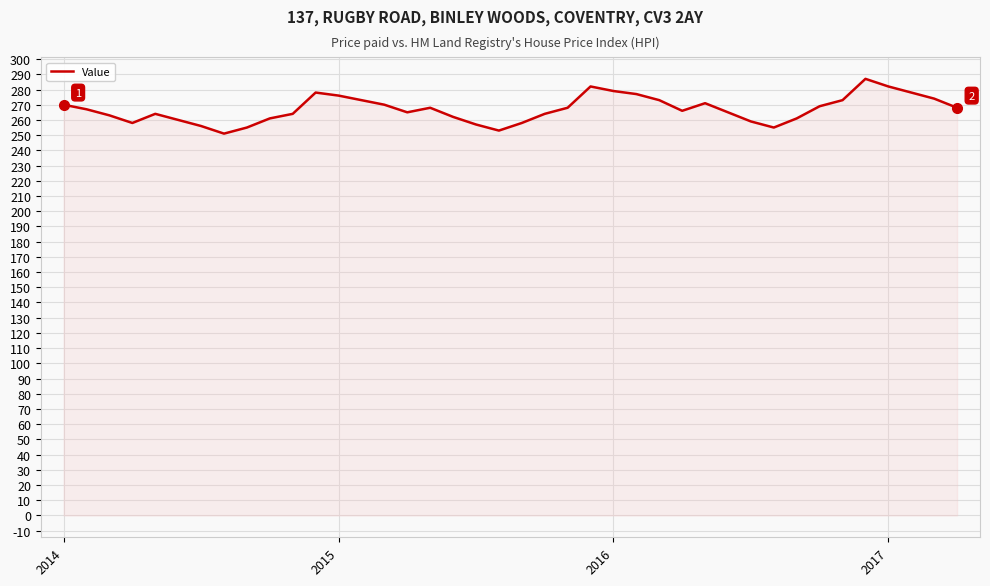

What is the difference between the maximum and minimum values?

36